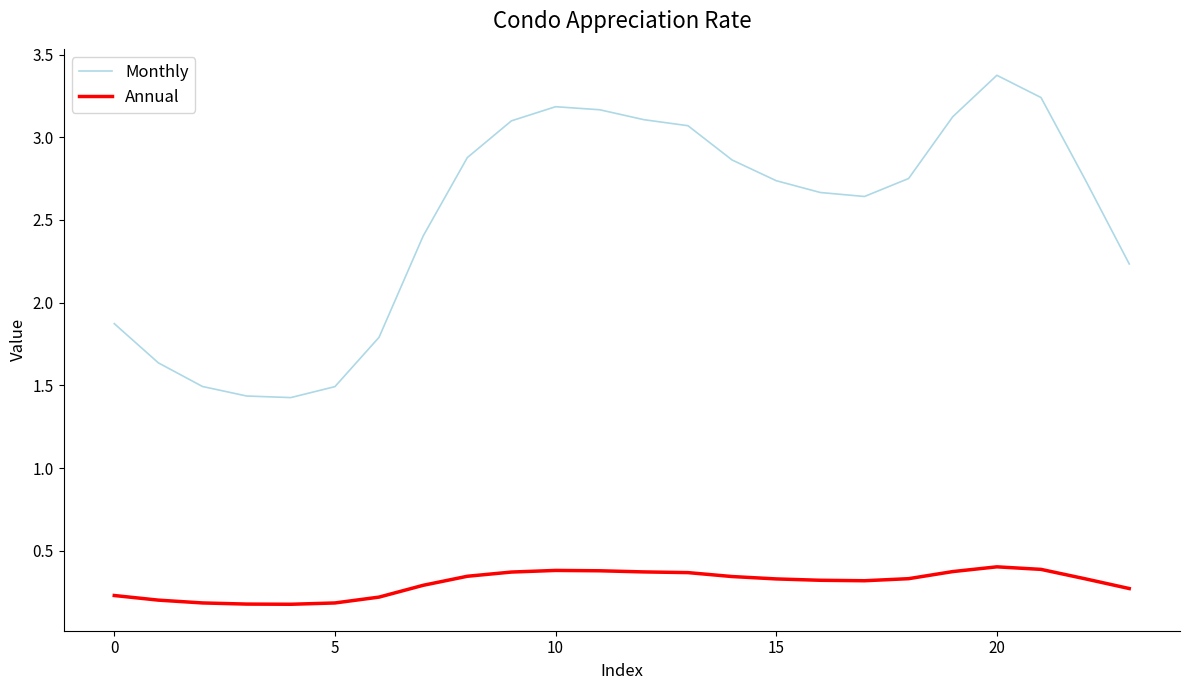

True or false: Monthly and Annual cross at least once.

False